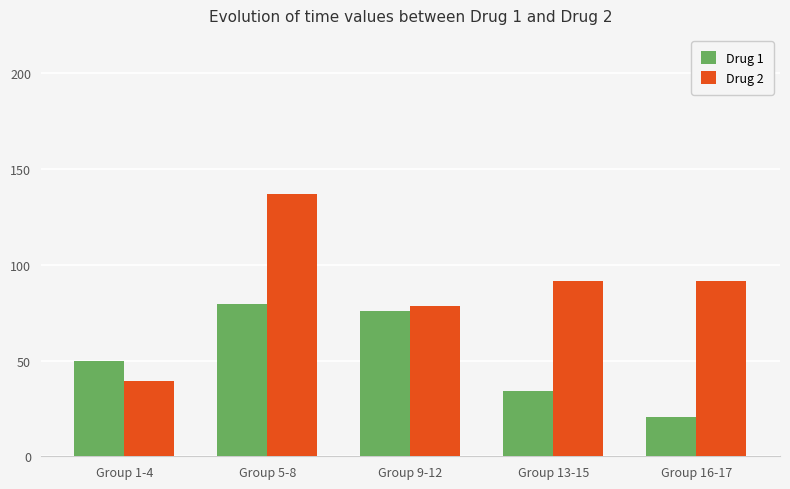

At Group 1-4, list the series in order from smallest to largest.

Drug 2, Drug 1